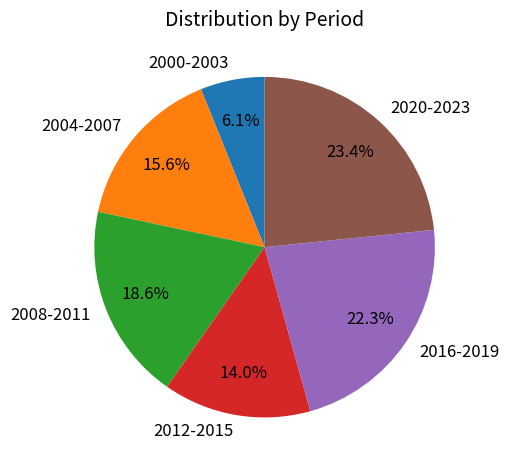

To the nearest percent, what is the difference between the largest and smallest slice percentages?

17%